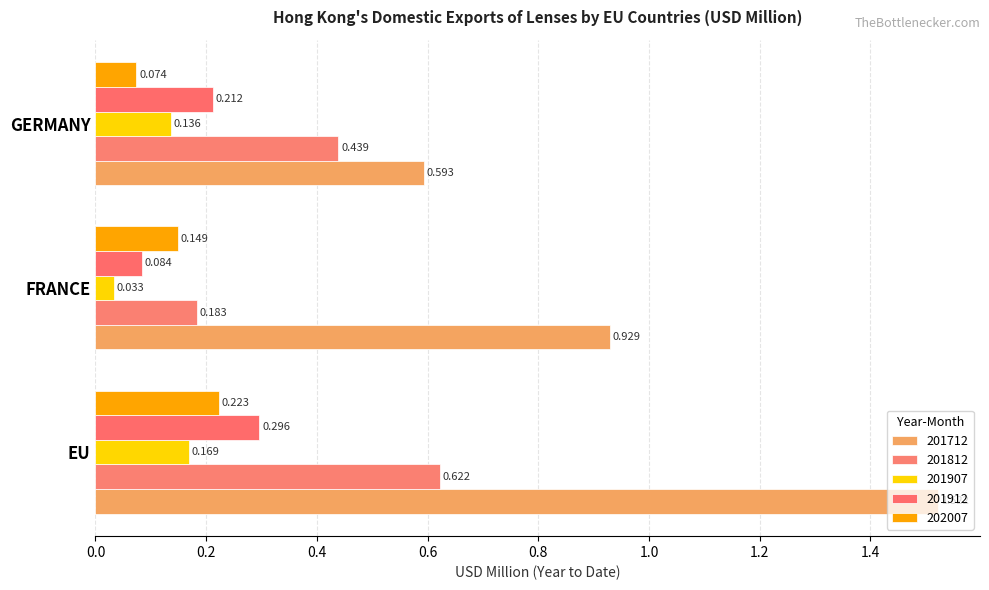

The 201907 series shows 0.1 at GERMANY. True or false?

False